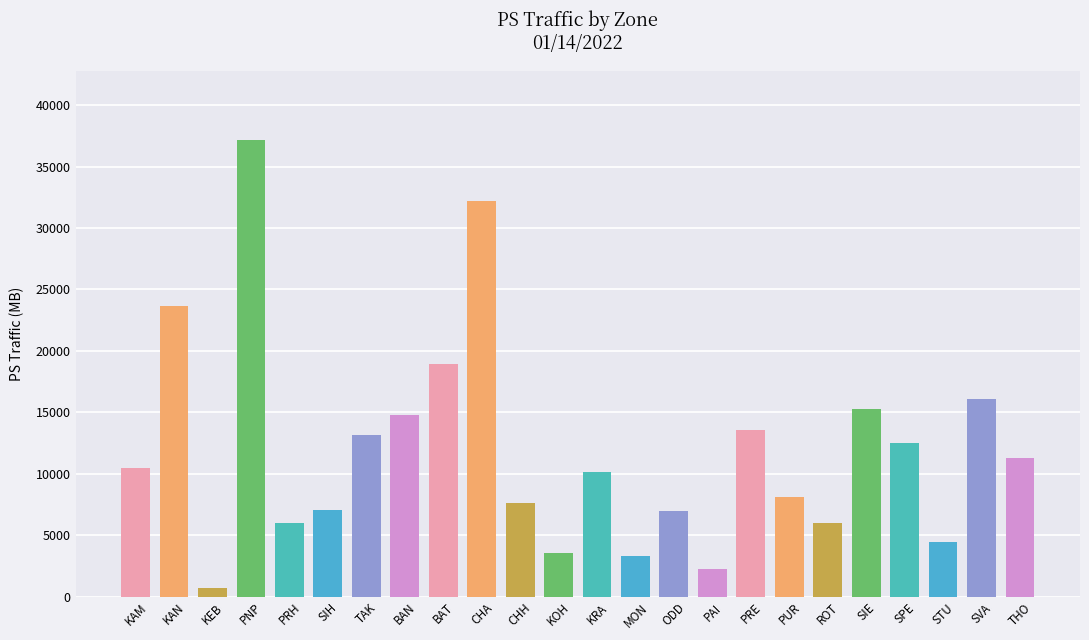

Count the number of categories in the chart.

24